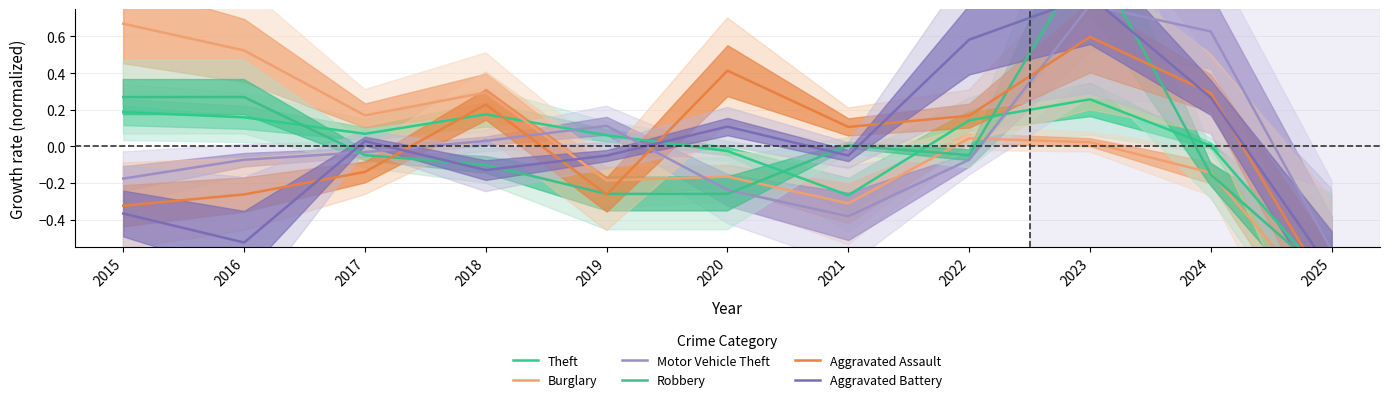

At which label does Motor Vehicle Theft first exceed 0?

2018